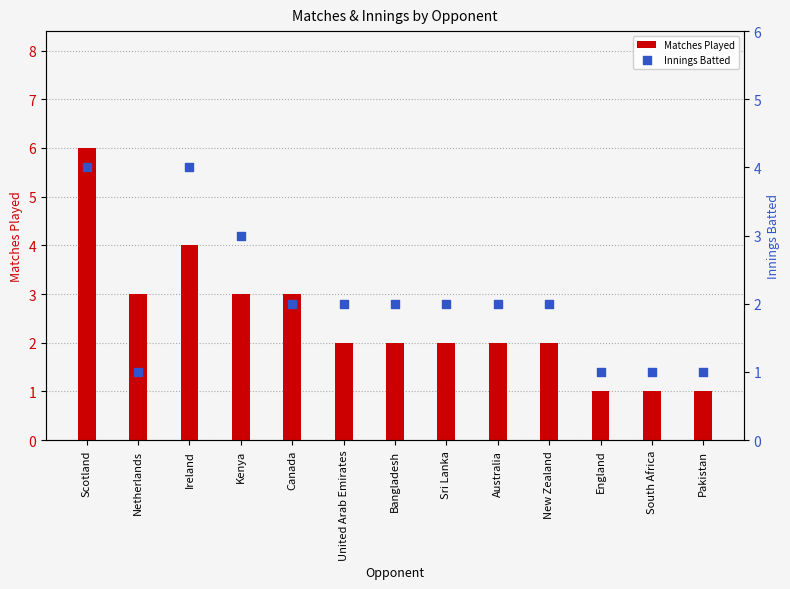

Which series has the widest spread of Y values?

Matches Played